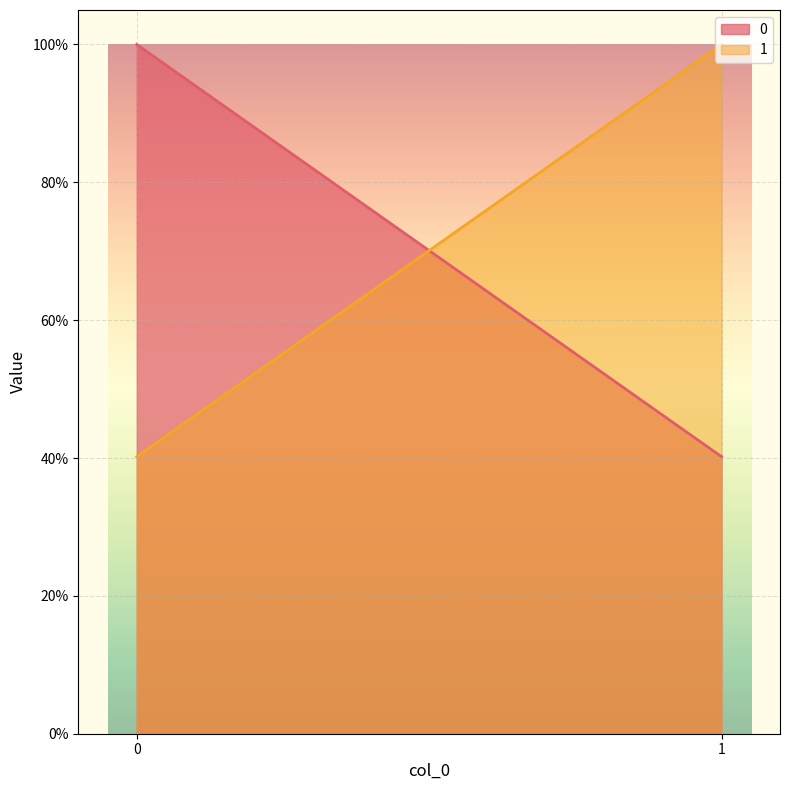

Rank the series by their average value, from lowest to highest.

0, 1